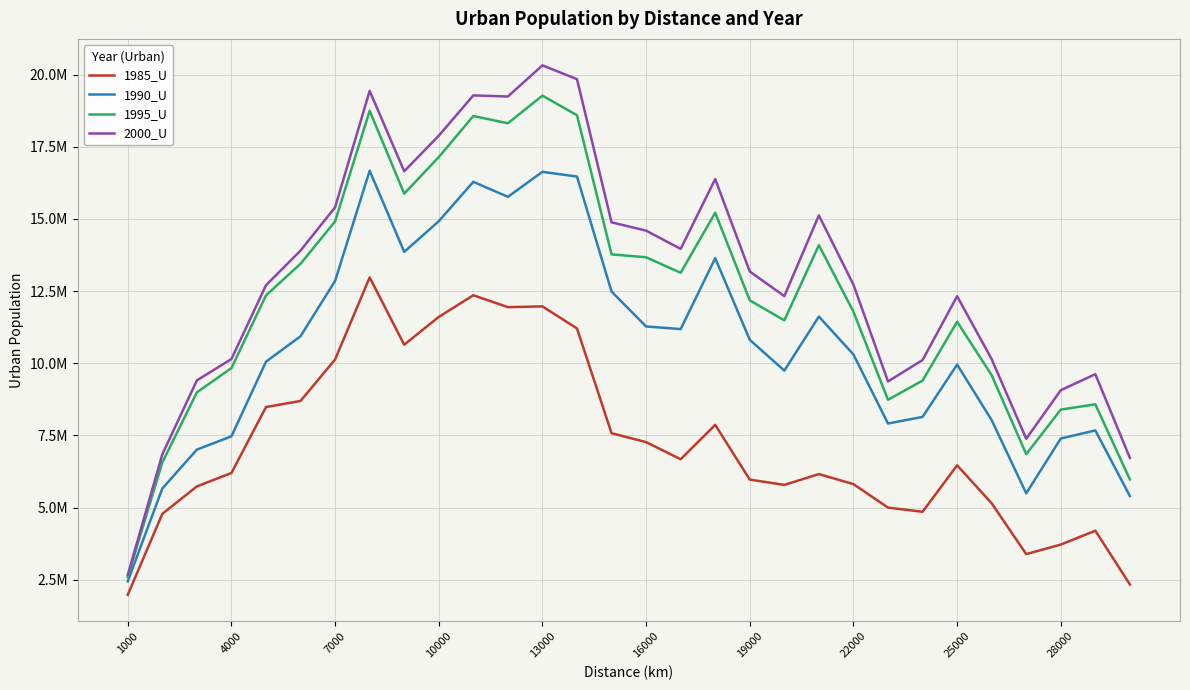

Which series has the largest range (max minus min)?

2000_U